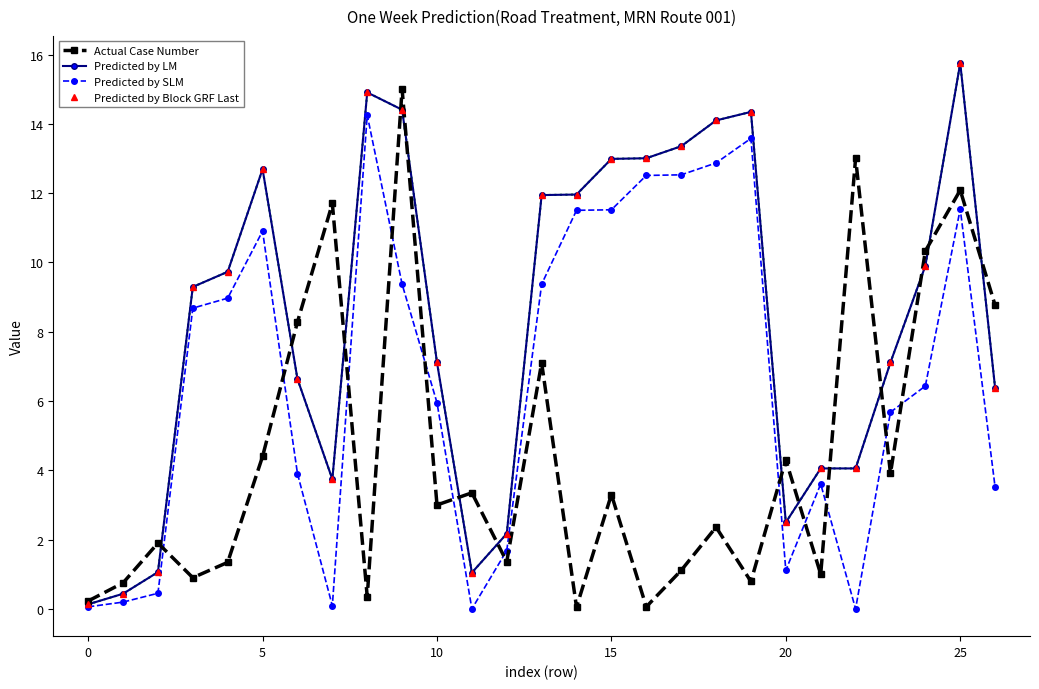

Where is Actual Case Number nearest to the value 7?

13